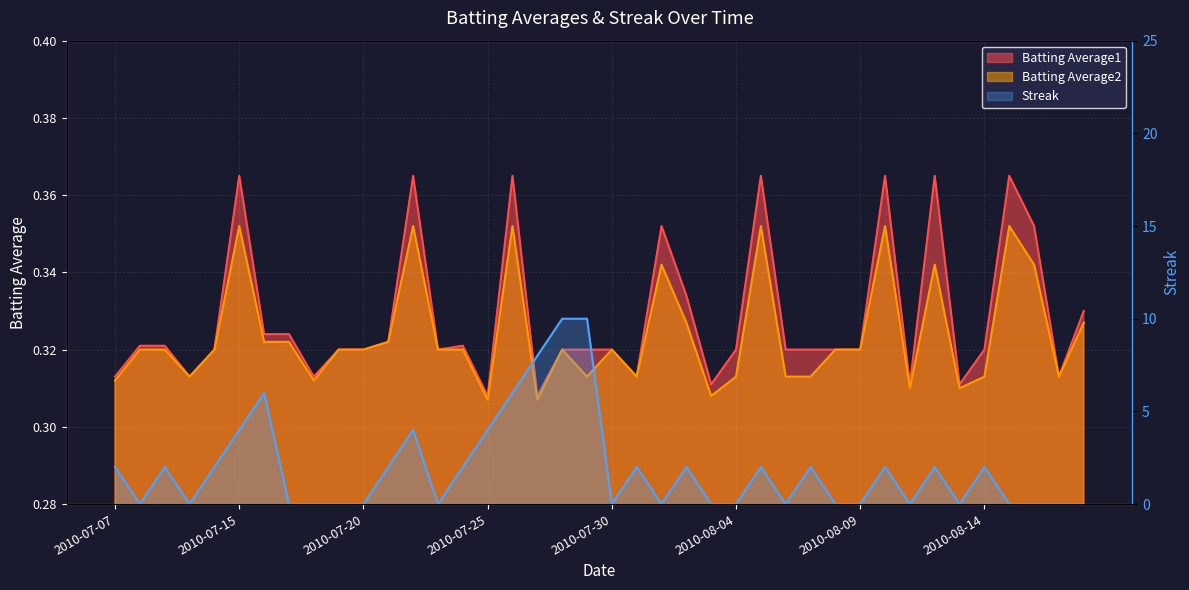

Which has a higher value, 2010-08-09 or 2010-08-02?

2010-08-02